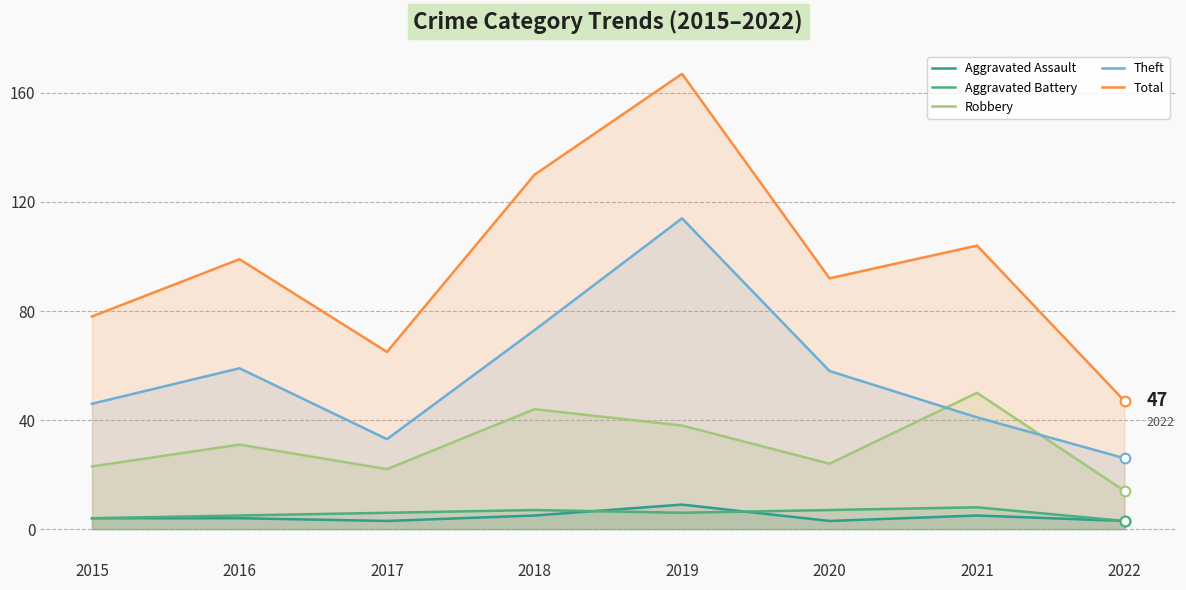

Rank the series at 2015 from lowest to highest value.

Aggravated Assault, Aggravated Battery, Robbery, Theft, Total